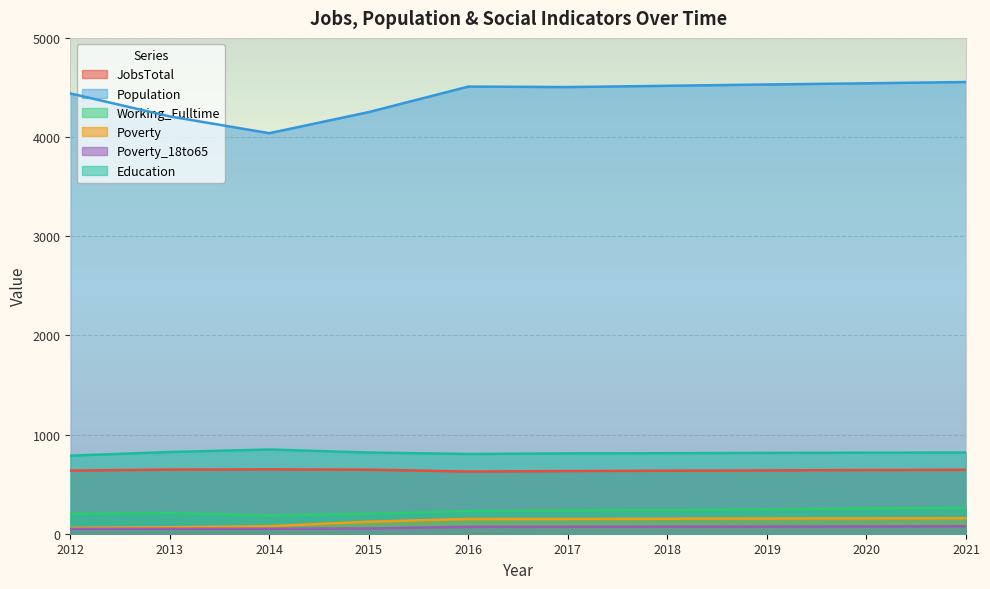

How many data points does each series have?

10